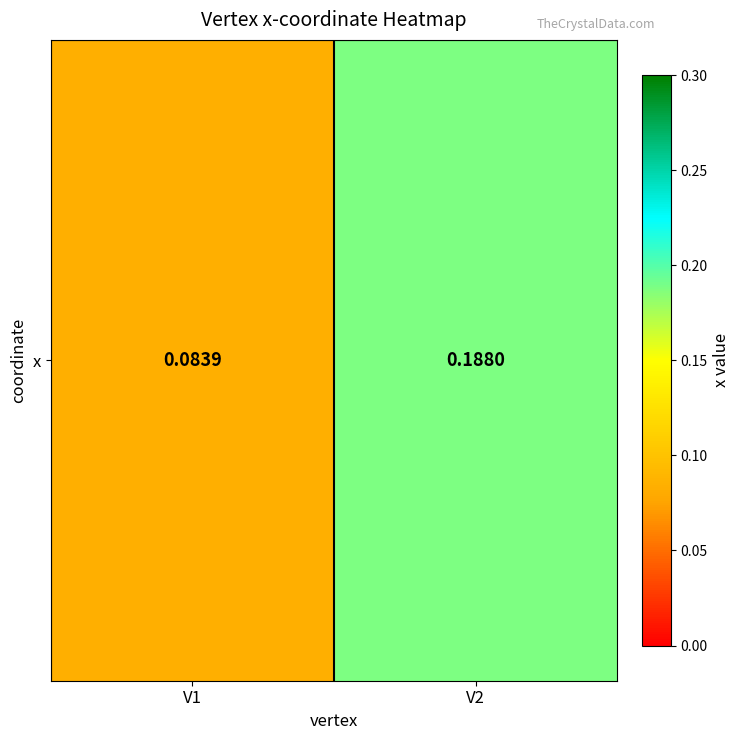

The chart shows a value of 0.1 at V1. True or false?

False